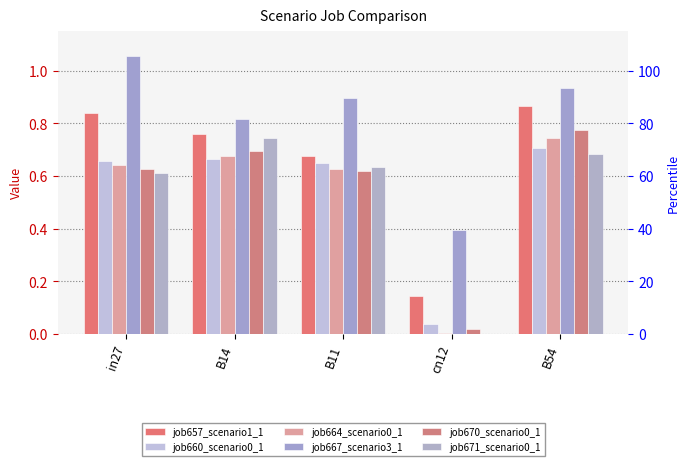

What are all the series names shown in the legend?

job657_scenario1_1, job660_scenario0_1, job664_scenario0_1, job667_scenario3_1, job670_scenario0_1, job671_scenario0_1